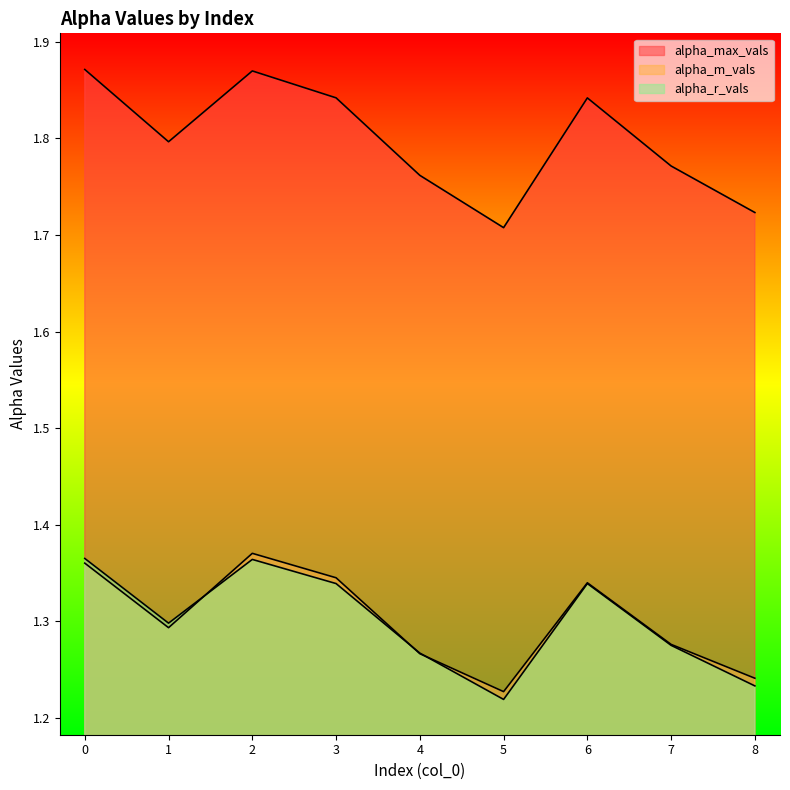

Which label corresponds to the smallest value in the chart?

5